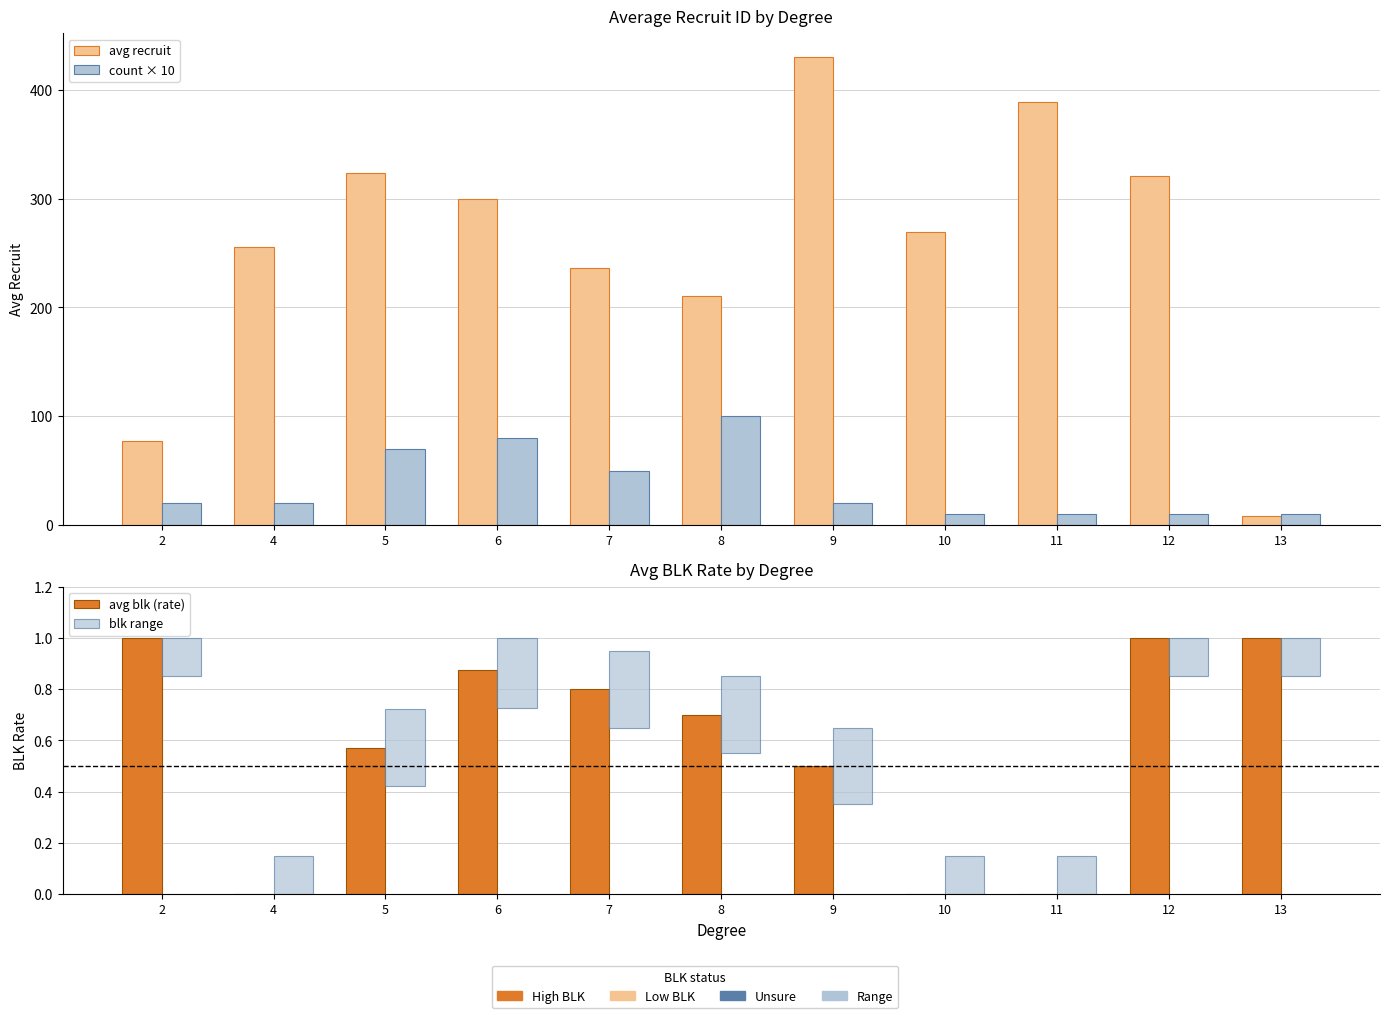

Rank the categories by count × 10 value from highest to lowest.

8, 6, 5, 7, 2, 4, 9, 10, 11, 12, 13